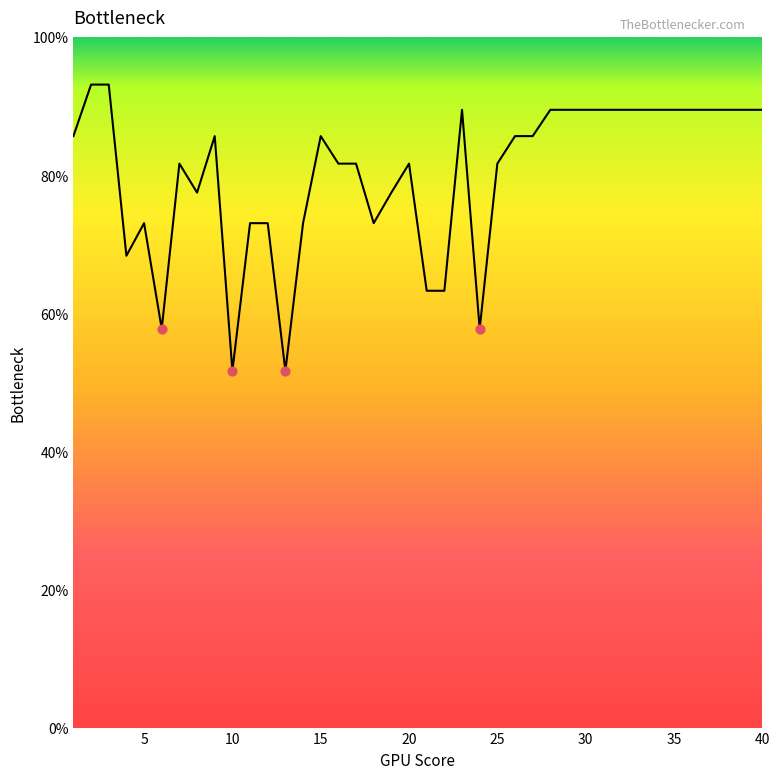

What is the maximum value shown in the chart?

93.1